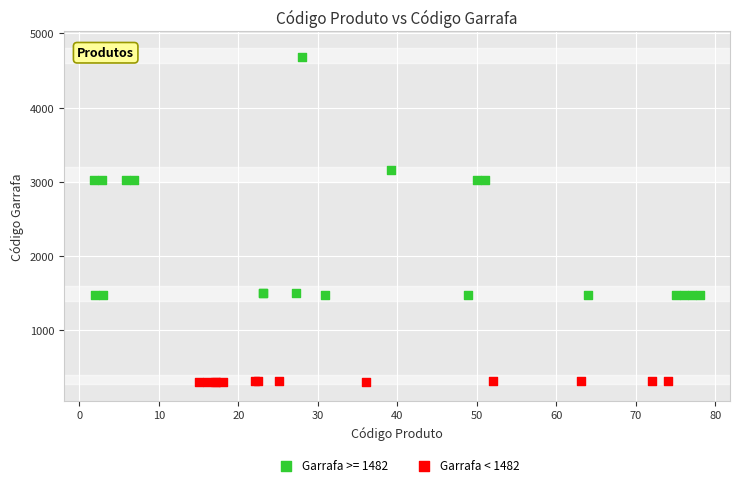

Which series reaches the minimum Y coordinate?

Garrafa < 1482